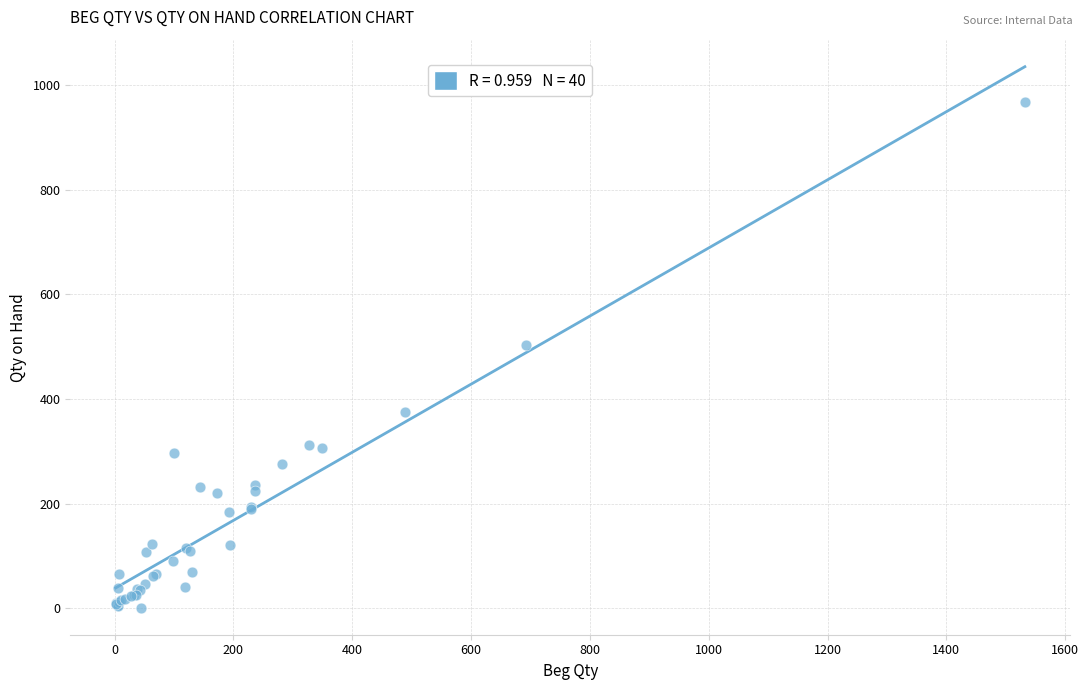

What Y value in the scatter plot is closest to 484?

503